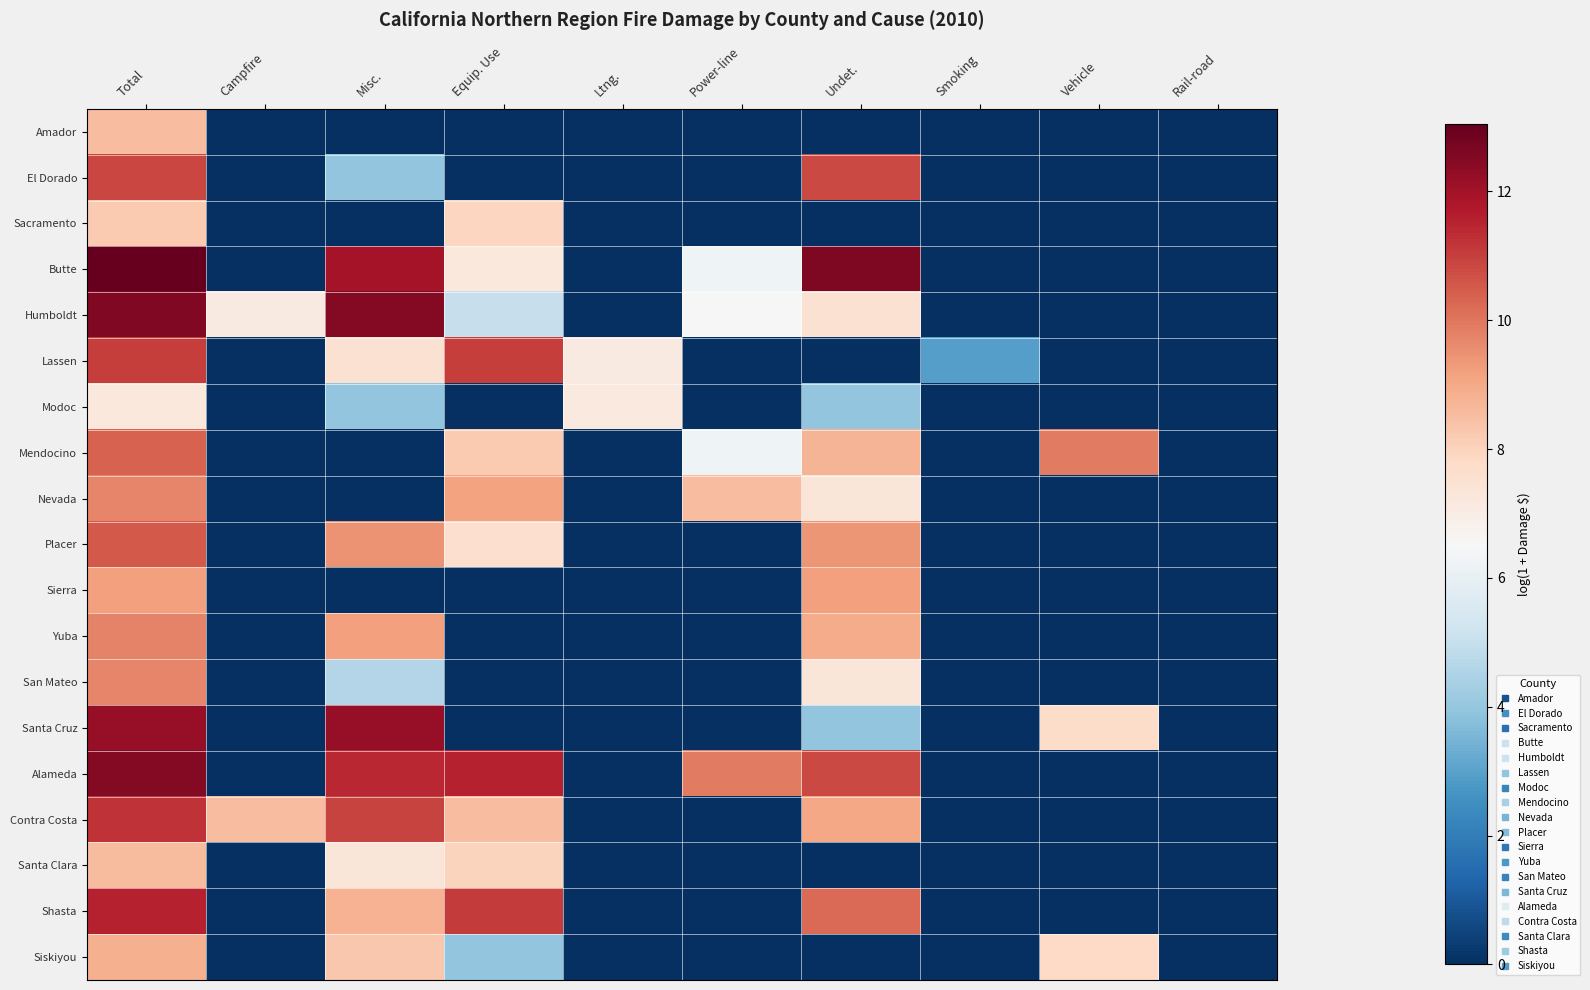

At which category is the sum across all series the highest?

Total